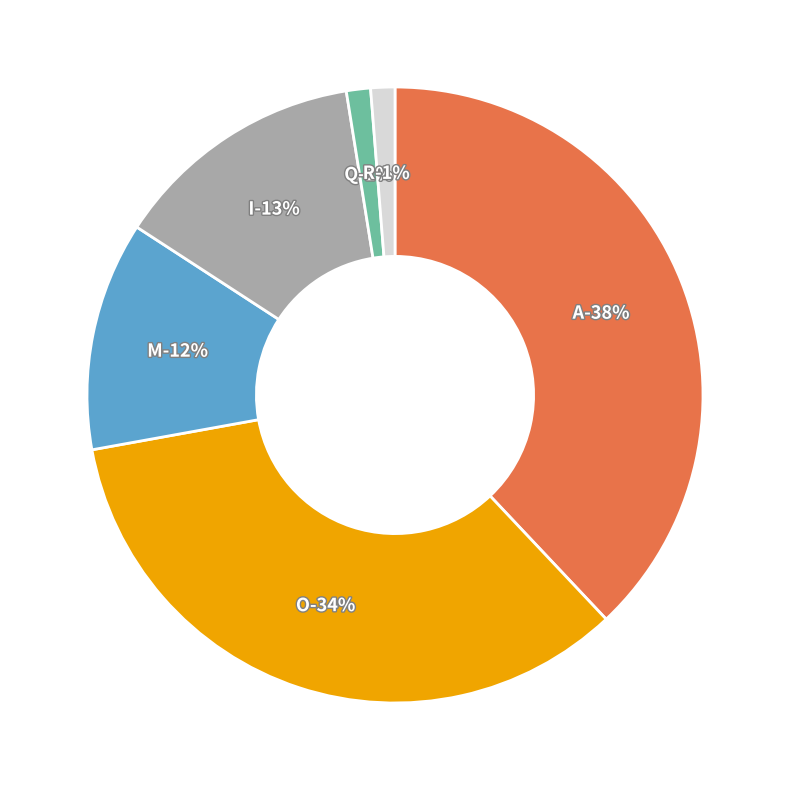

Which has a higher value, I or M?

I